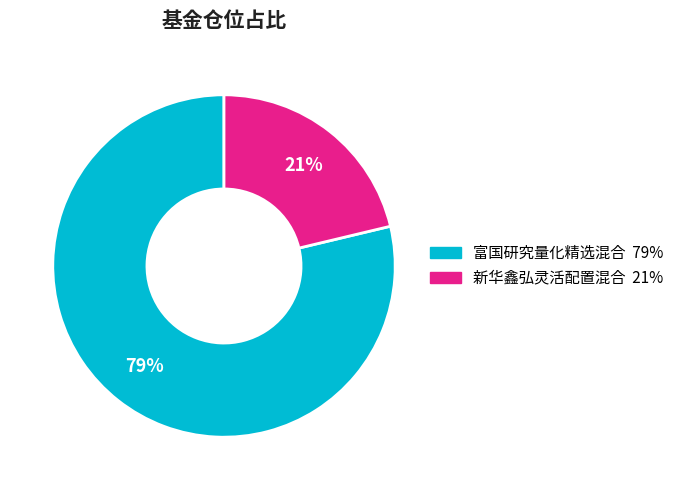

True or false: 新华鑫弘灵活配置混合 accounts for 27% of the total.

False